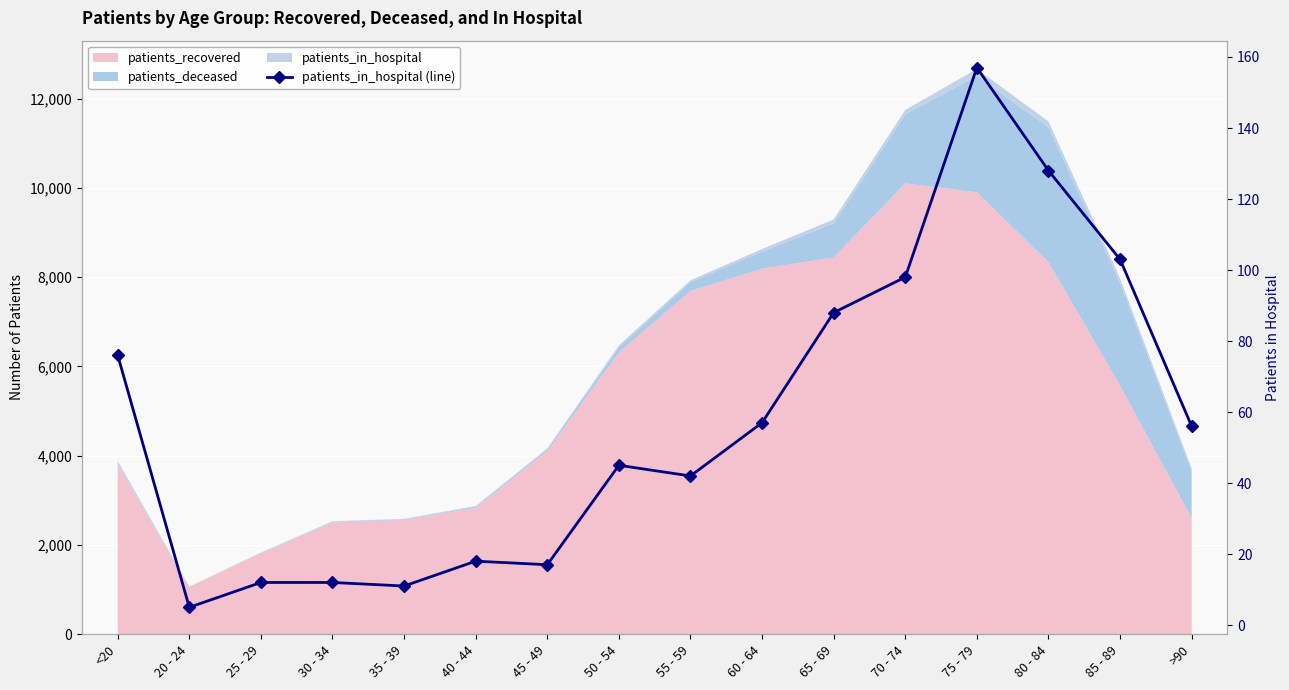

Reading right to left, transcribe all the data shown in this chart.

>90=56	85 - 89=103	80 - 84=128	75 - 79=157	70 - 74=98	65 - 69=88	60 - 64=57	55 - 59=42	50 - 54=45	45 - 49=17	40 - 44=18	35 - 39=11	30 - 34=12	25 - 29=12	20 - 24=5	<20=76